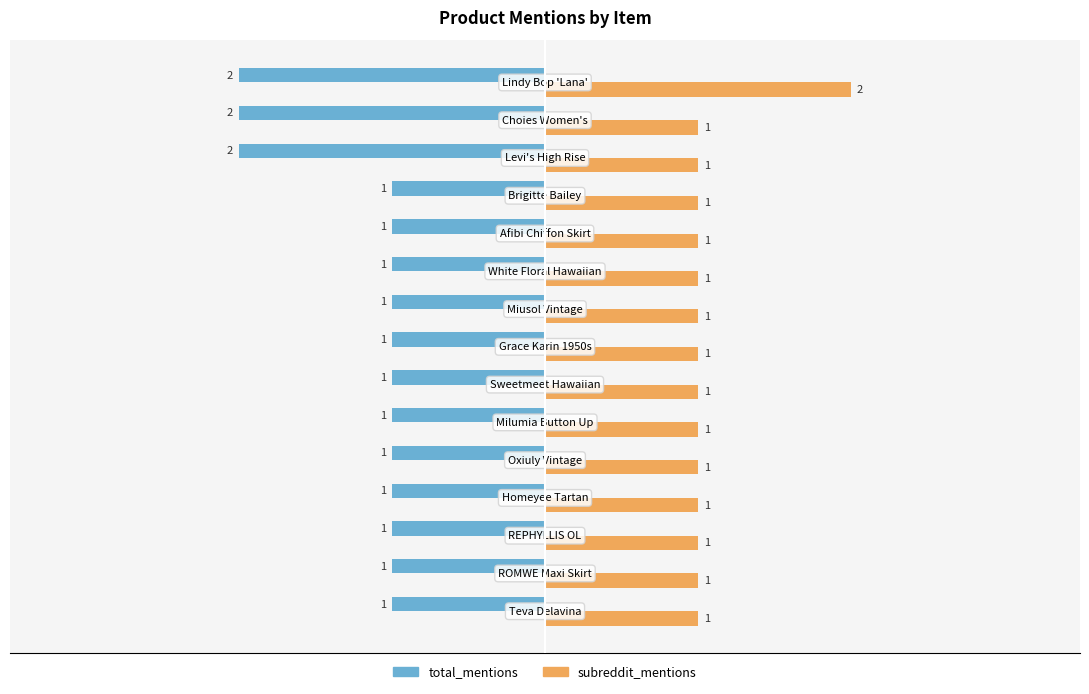

Rank the series by their average value, from lowest to highest.

total_mentions, subreddit_mentions